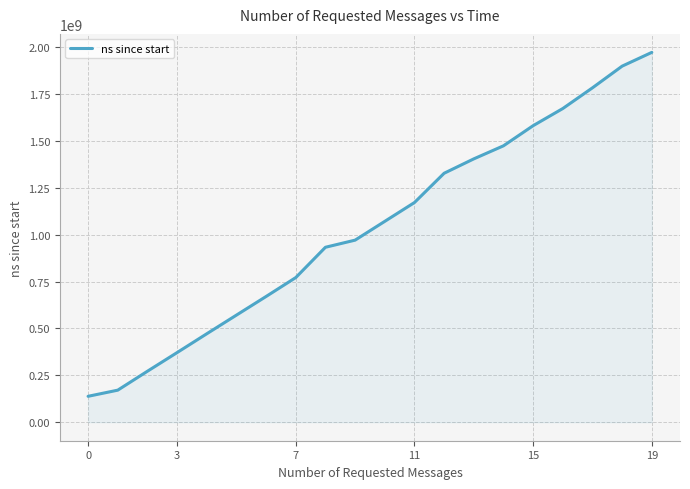

What is the greatest value displayed?

1971402900